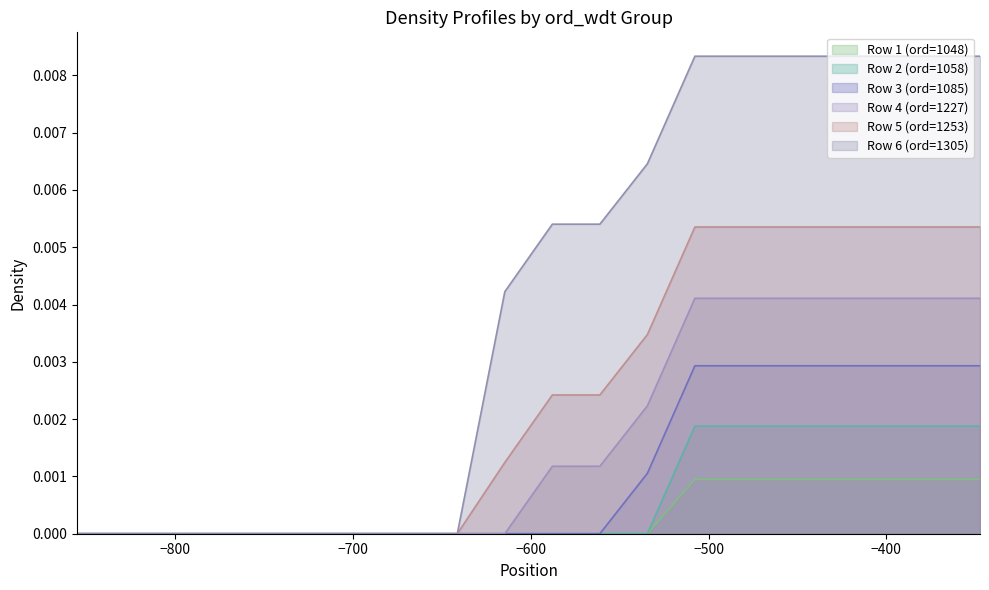

Which series has the largest total across all categories?

Row 6 (ord=1305)